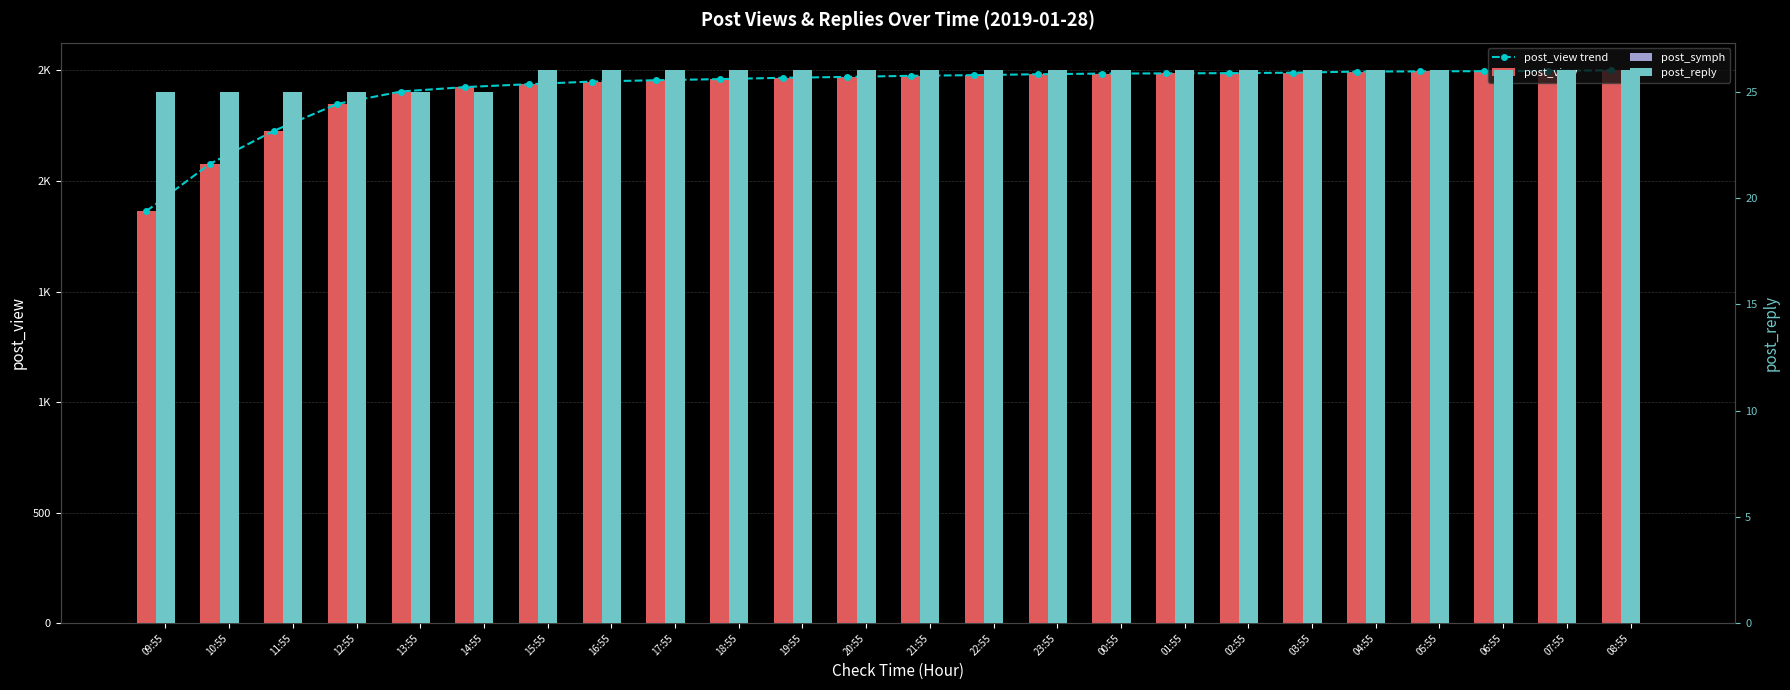

Reading left to right, transcribe all the data shown in this chart.

post_view trend: 09:55=1864	10:55=2078	11:55=2227	12:55=2349	13:55=2405	14:55=2425	15:55=2438	16:55=2450	17:55=2456	18:55=2461	19:55=2467	20:55=2471	21:55=2476	22:55=2479	23:55=2483	00:55=2486	01:55=2487	02:55=2488	03:55=2490	04:55=2495	05:55=2496	06:55=2497	07:55=2498	08:55=2501
post_view: 09:55=1864	10:55=2078	11:55=2227	12:55=2349	13:55=2405	14:55=2425	15:55=2438	16:55=2450	17:55=2456	18:55=2461	19:55=2467	20:55=2471	21:55=2476	22:55=2479	23:55=2483	00:55=2486	01:55=2487	02:55=2488	03:55=2490	04:55=2495	05:55=2496	06:55=2497	07:55=2498	08:55=2501
post_symph: 09:55=0	10:55=0	11:55=0	12:55=0	13:55=0	14:55=0	15:55=0	16:55=0	17:55=0	18:55=0	19:55=0	20:55=0	21:55=0	22:55=0	23:55=0	00:55=0	01:55=0	02:55=0	03:55=0	04:55=0	05:55=0	06:55=0	07:55=0	08:55=0
post_reply: 09:55=25	10:55=25	11:55=25	12:55=25	13:55=25	14:55=25	15:55=26	16:55=26	17:55=26	18:55=26	19:55=26	20:55=26	21:55=26	22:55=26	23:55=26	00:55=26	01:55=26	02:55=26	03:55=26	04:55=26	05:55=26	06:55=26	07:55=26	08:55=26